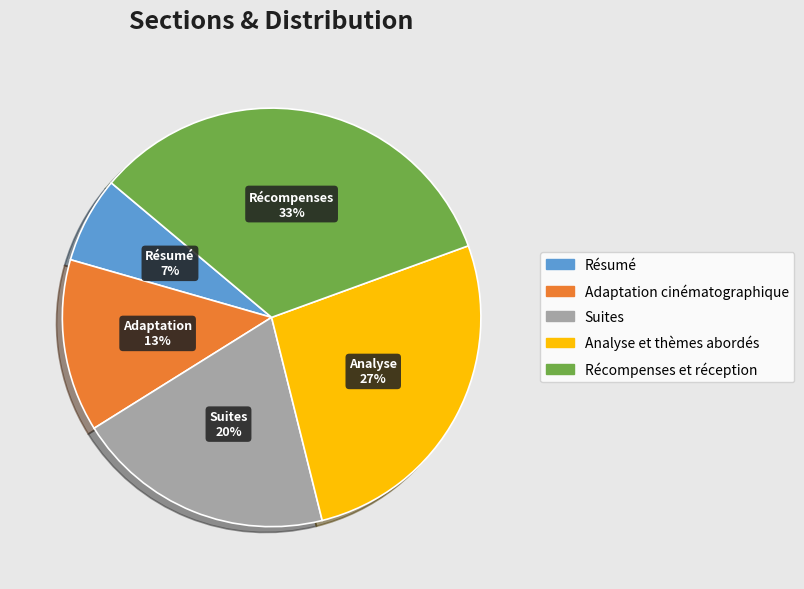

What is the smallest slice in the pie chart?

Résumé